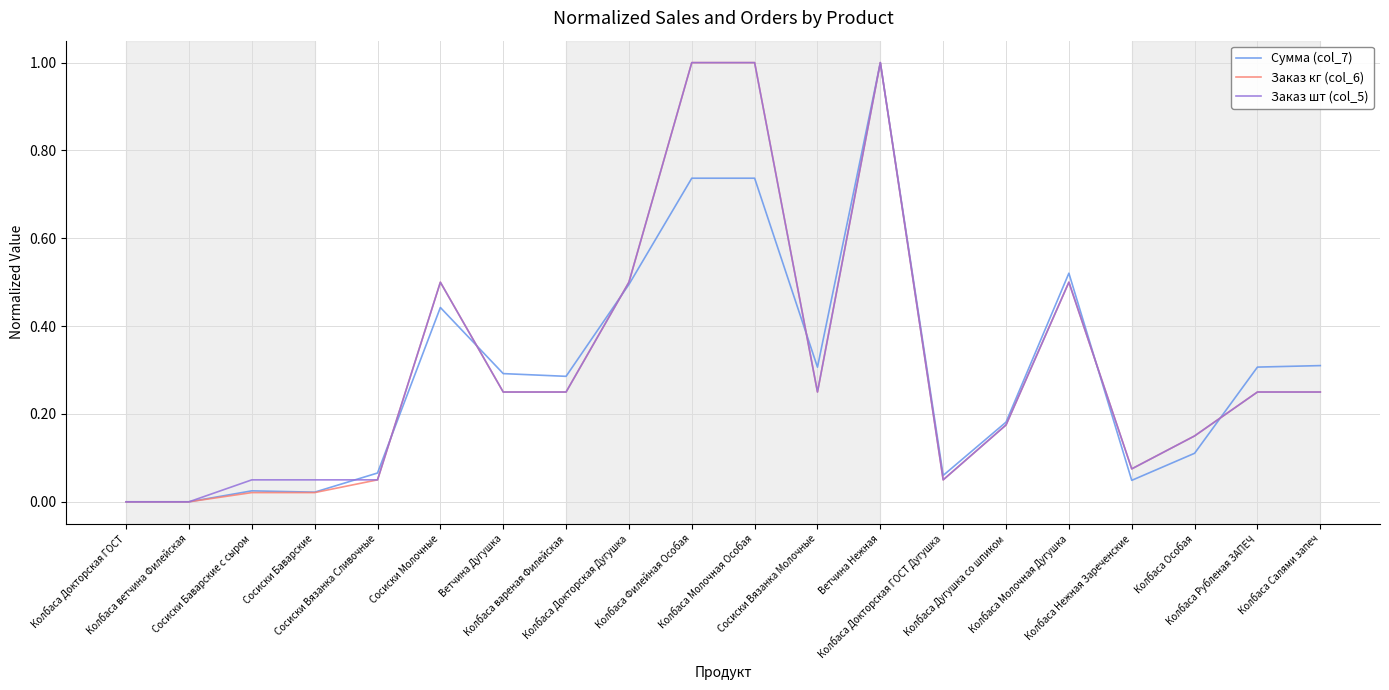

What is the highest value of the Сумма (col_7) series?

1.0